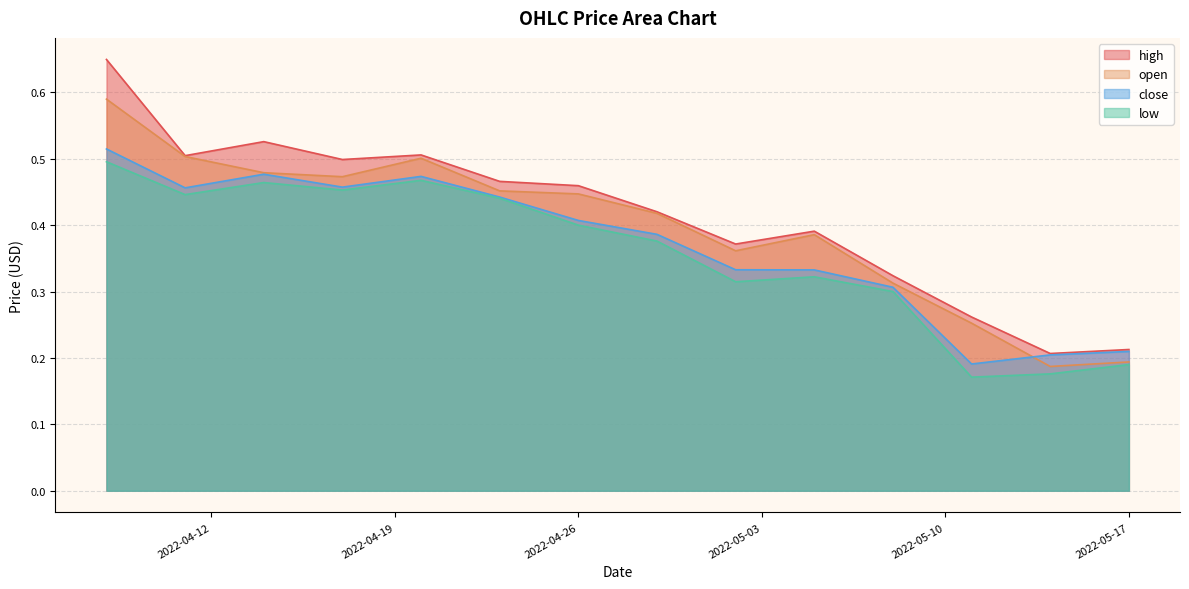

List the labels in order of close value, smallest first.

2022-05-11, 2022-05-14, 2022-05-17, 2022-05-08, 2022-05-05, 2022-05-02, 2022-04-29, 2022-04-26, 2022-04-23, 2022-04-11, 2022-04-17, 2022-04-20, 2022-04-14, 2022-04-08